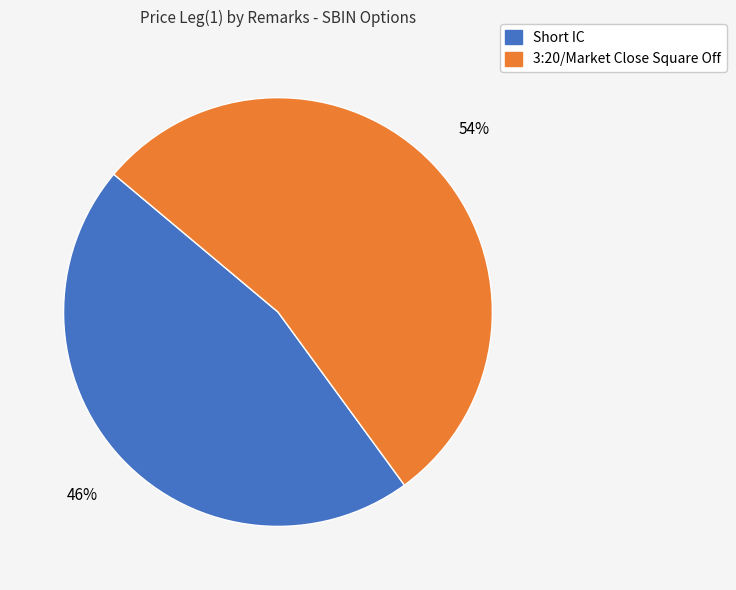

Which category accounts for the majority?

3:20/Market Close Square Off